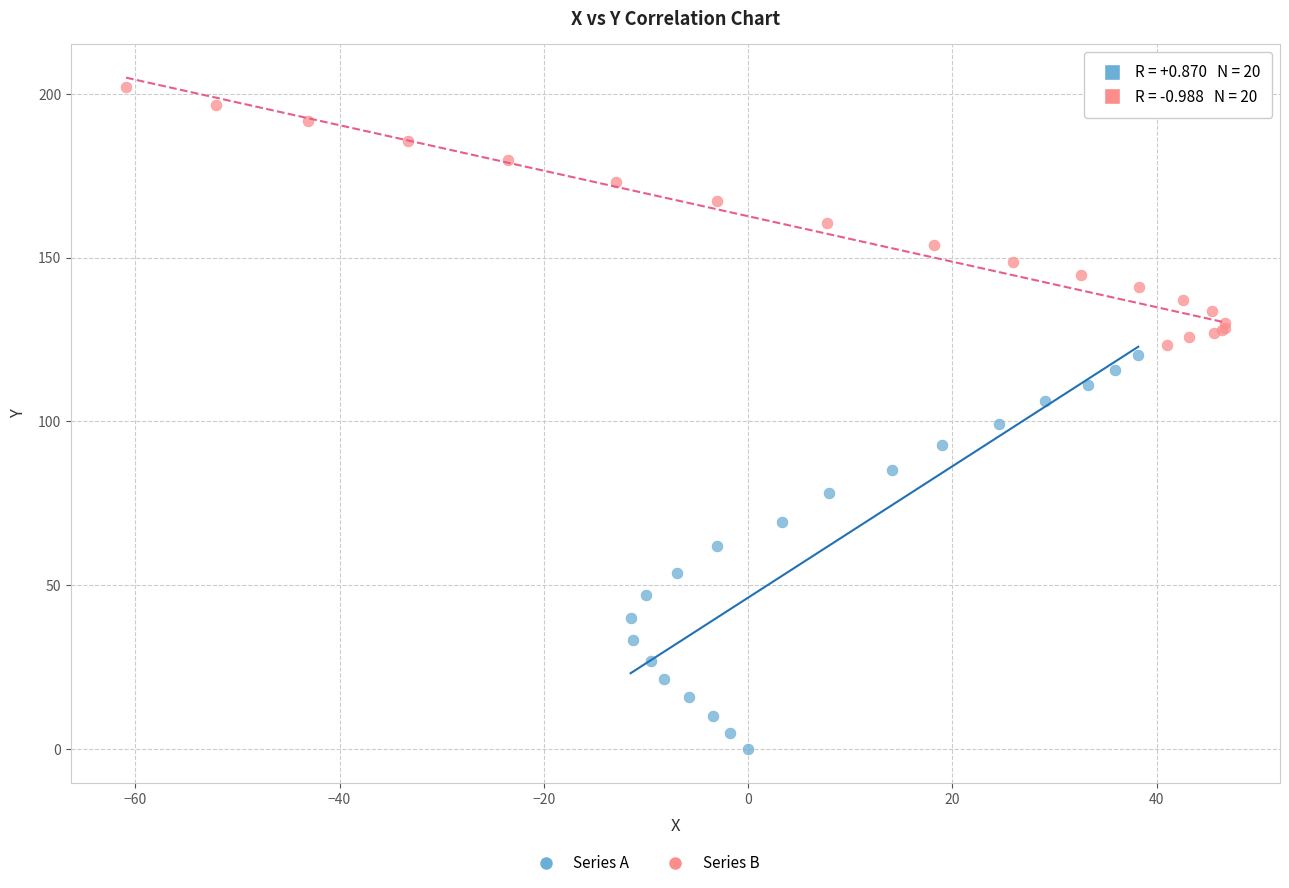

Which series reaches the minimum Y coordinate?

Series A